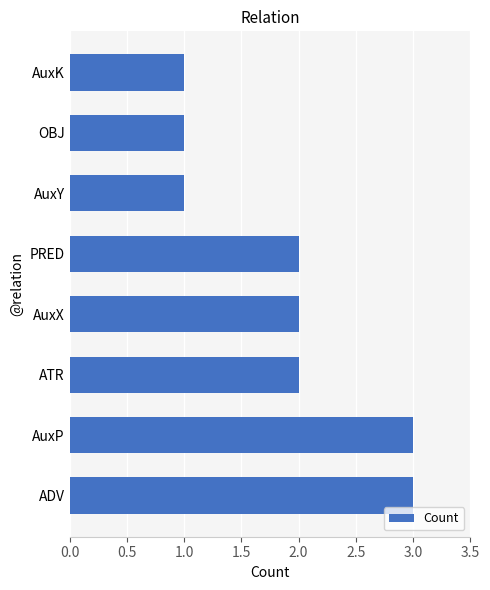

Approximately how many times larger is the value at PRED compared to AuxK?

2.0